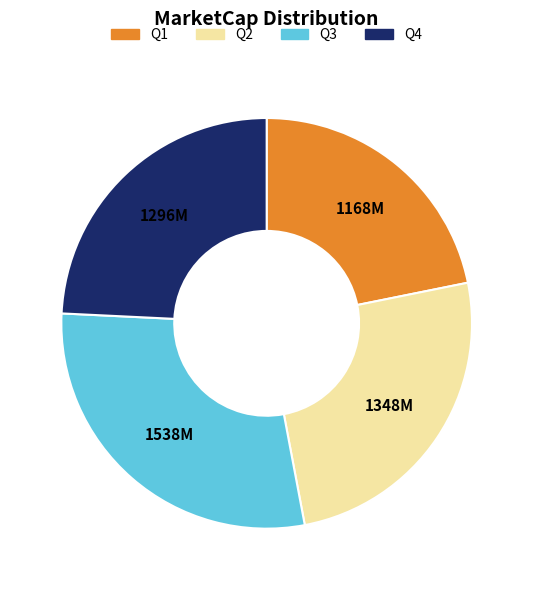

Is there any slice that represents more than half of the pie?

No